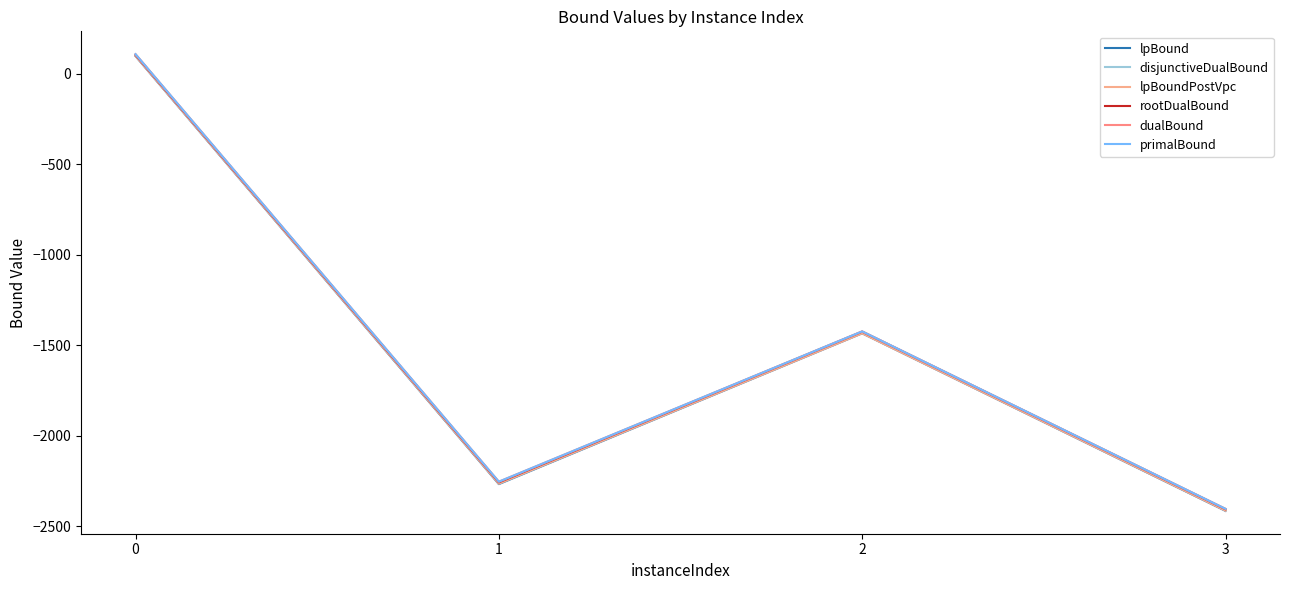

Is this an area chart (filled region under the line)?

No